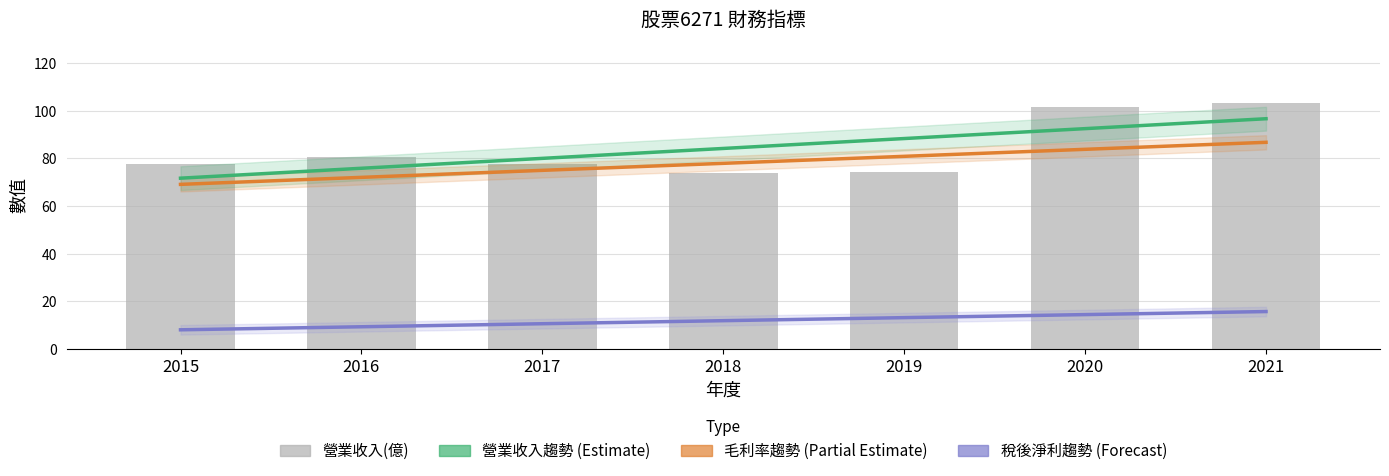

True or false: 毛利率趨勢 has a value of 18.8 at 2016.

False